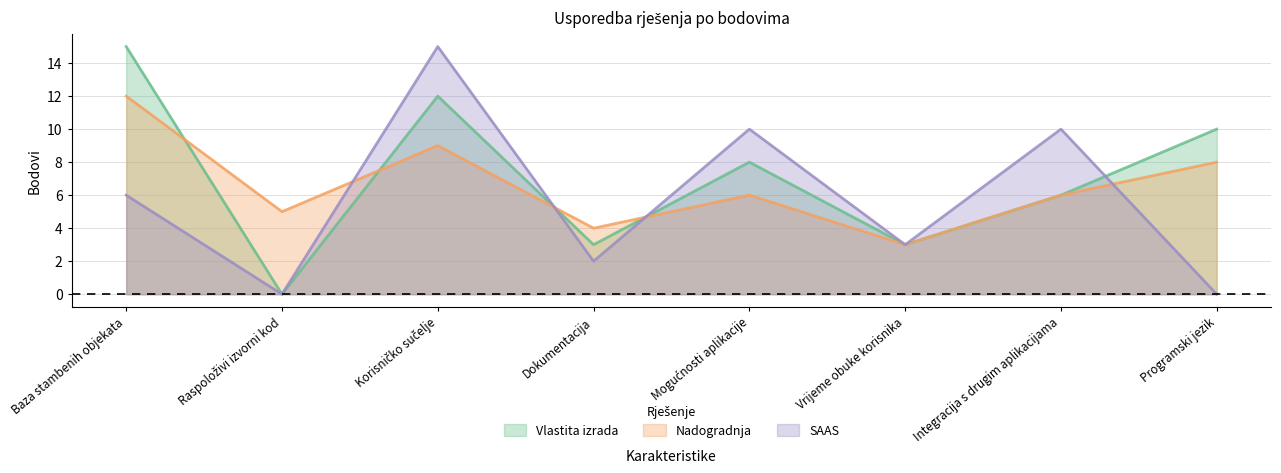

Is the value of Vlastita izrada at Vrijeme obuke korisnika greater than the value of SAAS at Integracija s drugim aplikacijama?

No